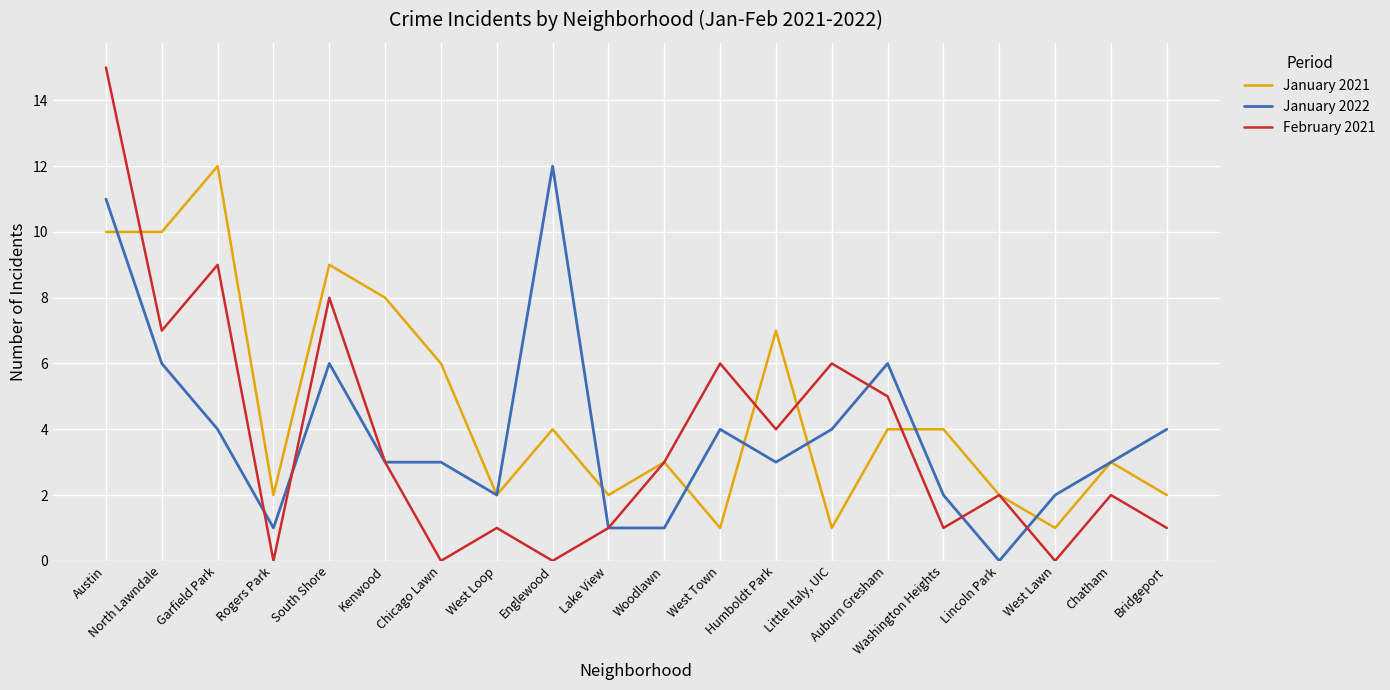

Which category has the highest value in the January 2021 series?

Garfield Park